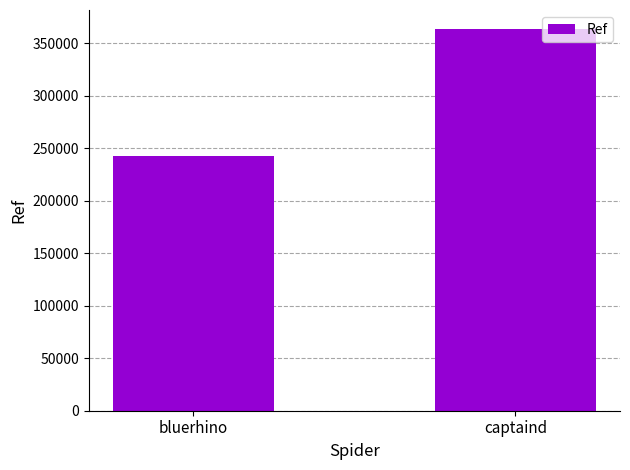

What is the label of the 2nd bar from the left?

captaind